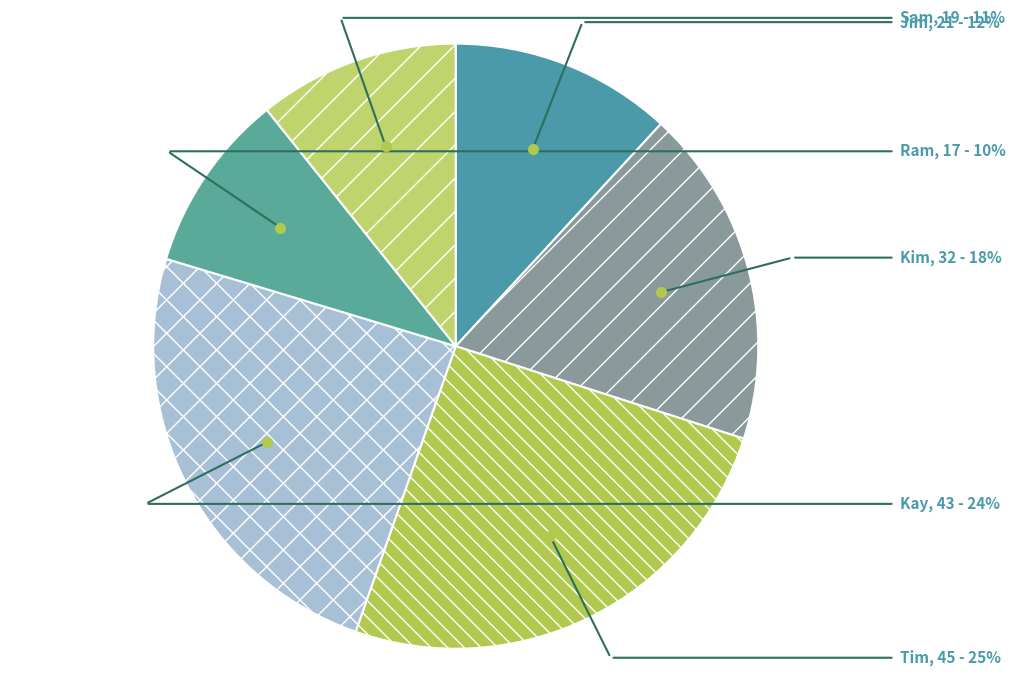

Do Kim and Jim together represent more than half of the pie?

No